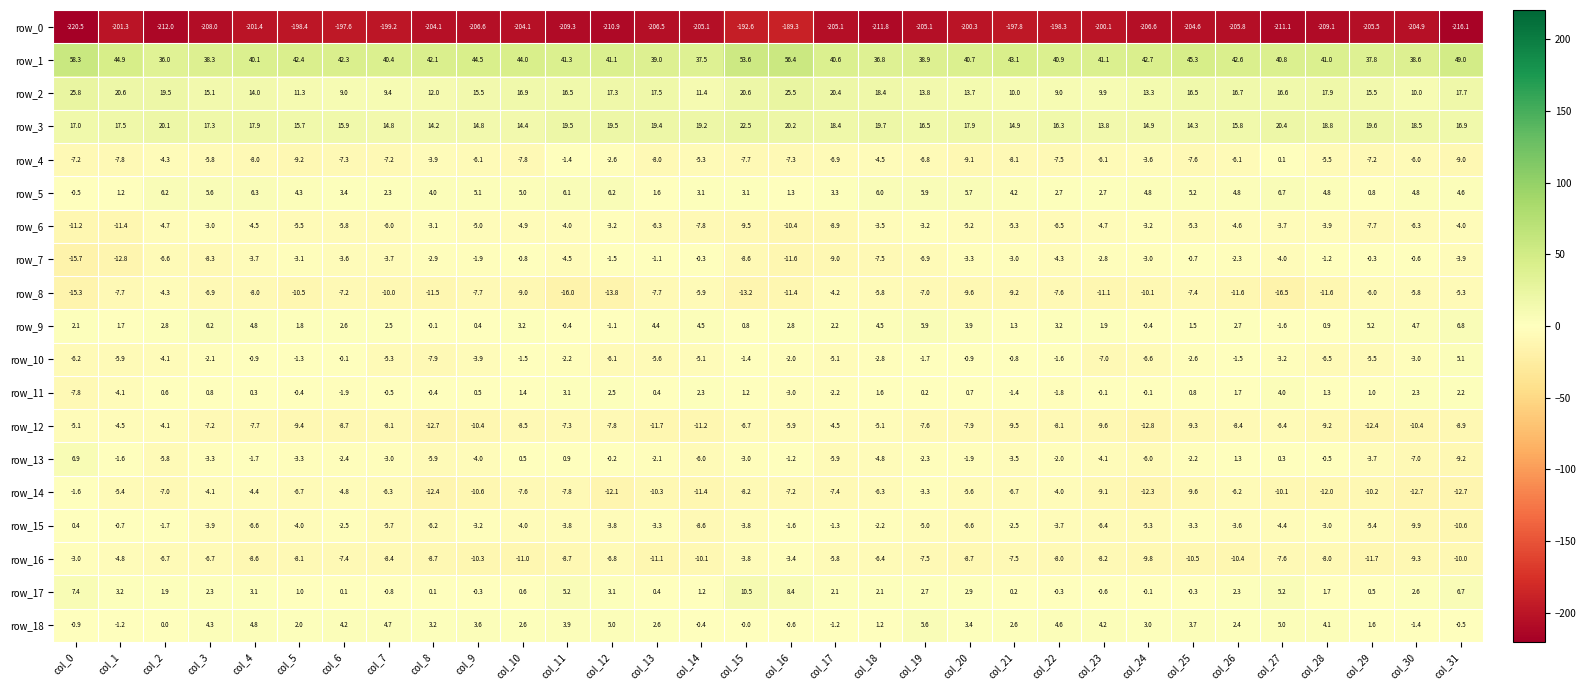

Which series changed the most between col_2 and col_23?

row_0